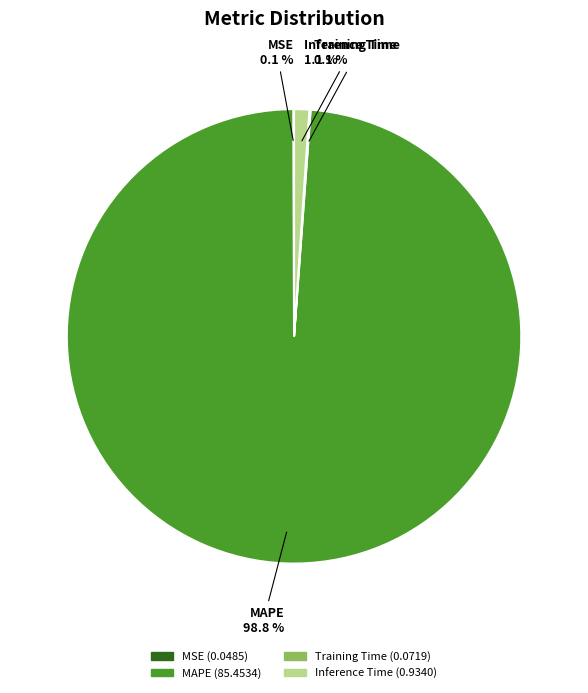

To the nearest percent, what portion does MAPE represent?

99%